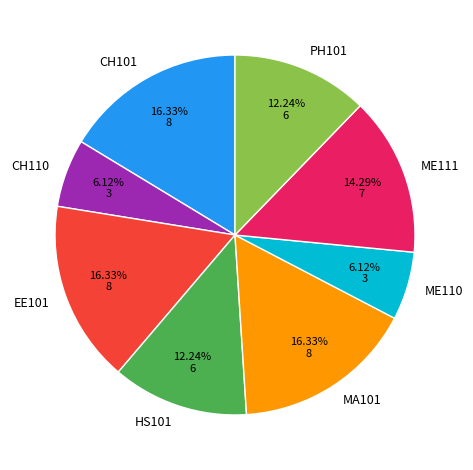

Is EE101 the majority of the pie?

No